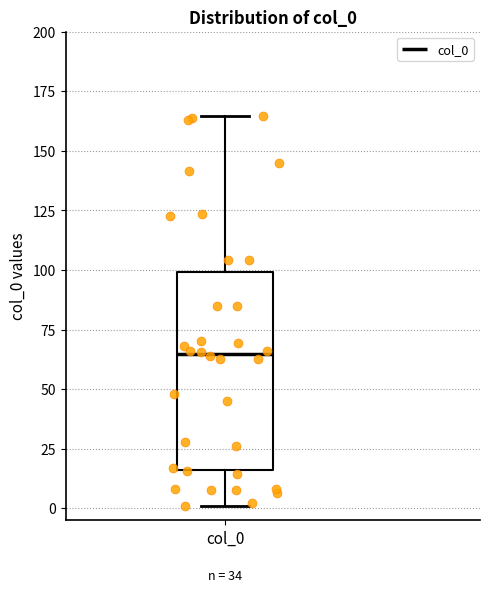

Read this box plot against the y-axis: the position of the median line, the range covered by the box, and the ends of both whiskers. The values are not printed on the chart, so give them approximately, as read against the axis.

median 65, box 15 to 100, whiskers 0 to 165